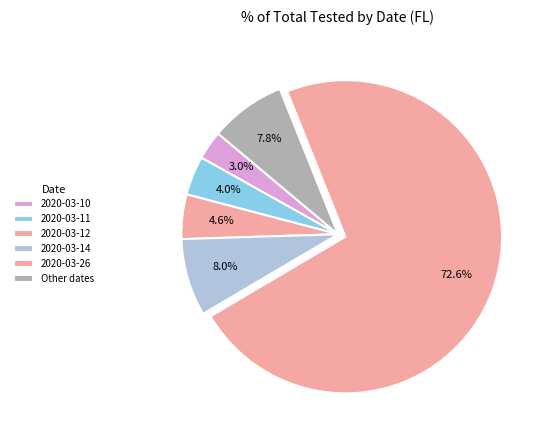

What percentage is the 2020-03-10 slice, to the nearest percent?

3%